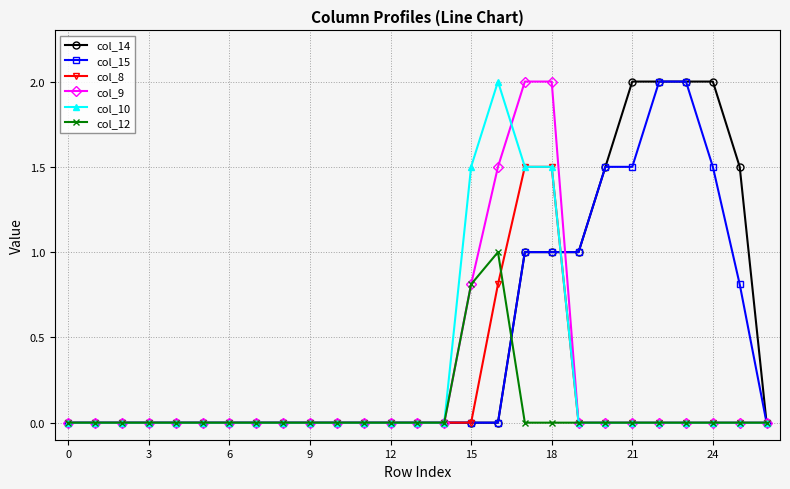

What is the maximum value shown in the chart?

2.0